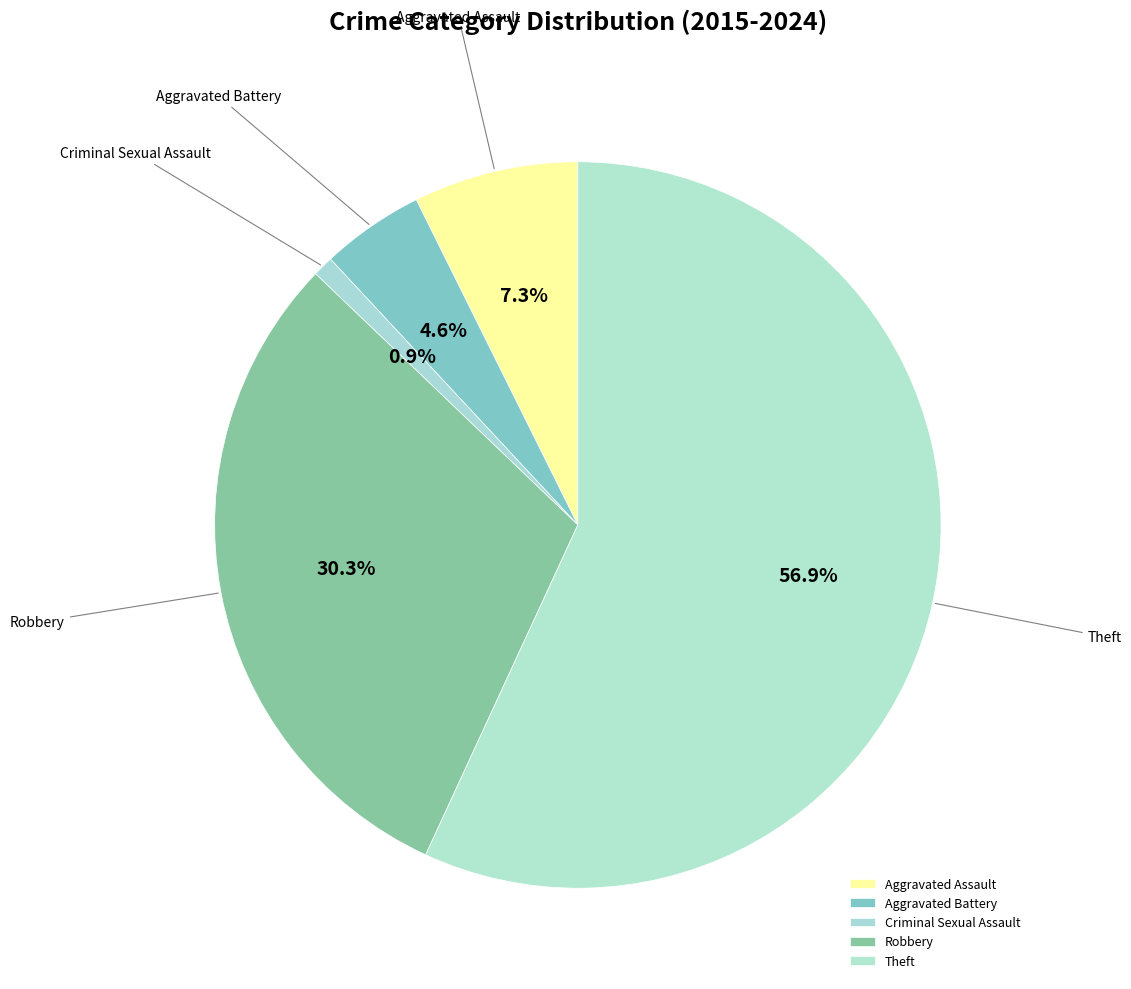

How many slices are in this pie chart?

5